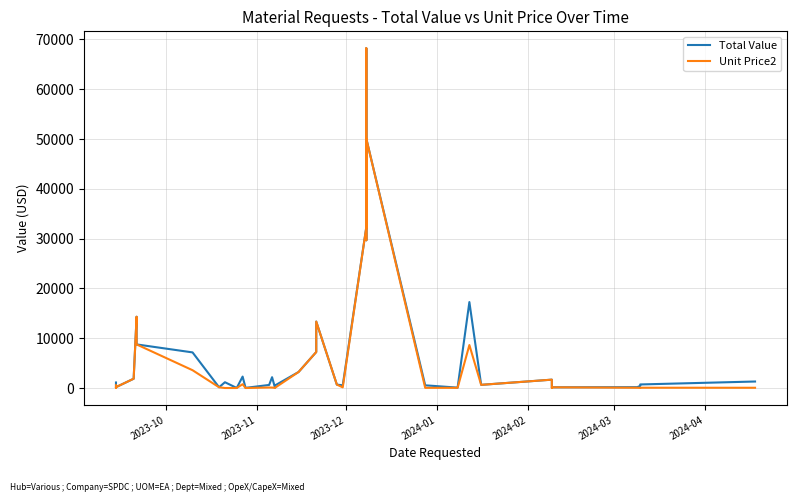

Reading left to right, what are all the values shown in this chart?

Total Value: 1112.9	242.8	59.1	198.0	177.2	1867.2	14316.0	8758.0	7153.7	156.2	1165.0	10.4	2298.7	31.9	31.9	617.5	2174.2	56.8	518.5	3218.4	7231.1	13340.5	686.0	538.6	32288.2	38101.9	68215.4	29679.5	50083.7	542.5	83.1	17260.5	638.4	1680.5	316.9	145.1	174.2	426.0	717.2	1306.5
Unit Price2: 556.5	48.6	59.1	198.0	177.2	1867.2	14316.0	8758.0	3576.9	156.2	2.3	3.5	766.2	3.2	3.2	102.9	90.6	28.4	51.9	3218.4	7231.1	13340.5	686.0	134.6	32288.2	38101.9	68215.4	29679.5	50083.7	36.2	41.6	8630.2	638.4	1680.5	31.7	145.1	58.1	17.8	59.8	52.3